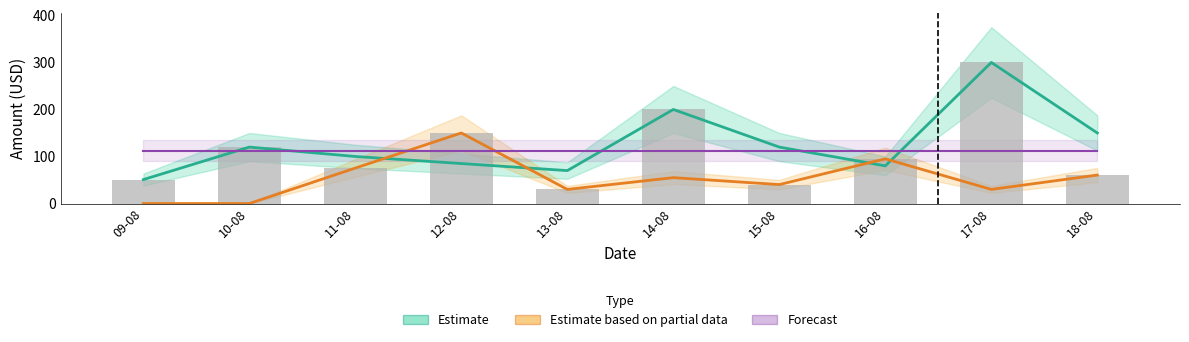

Does the chart contain stacked bars?

No